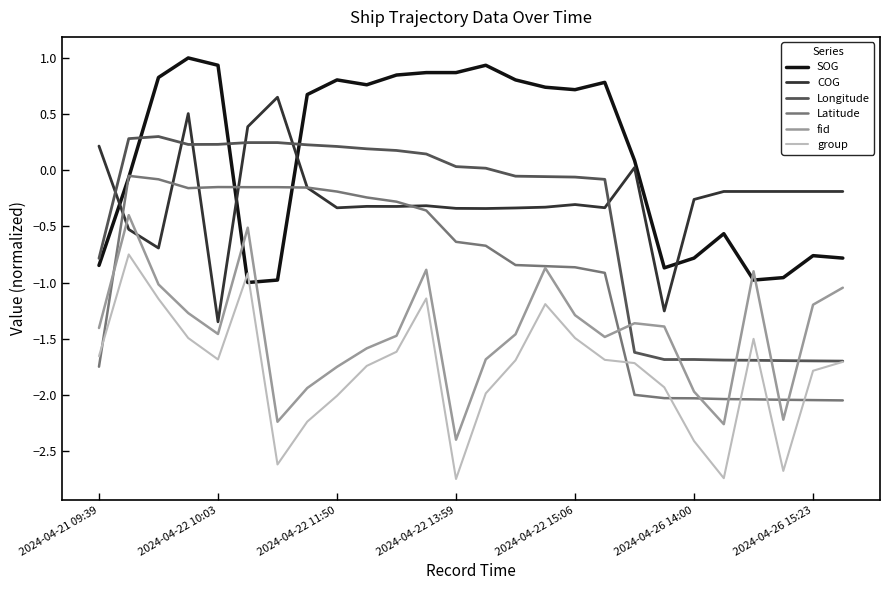

At how many categories does at least one series exceed 0?

19